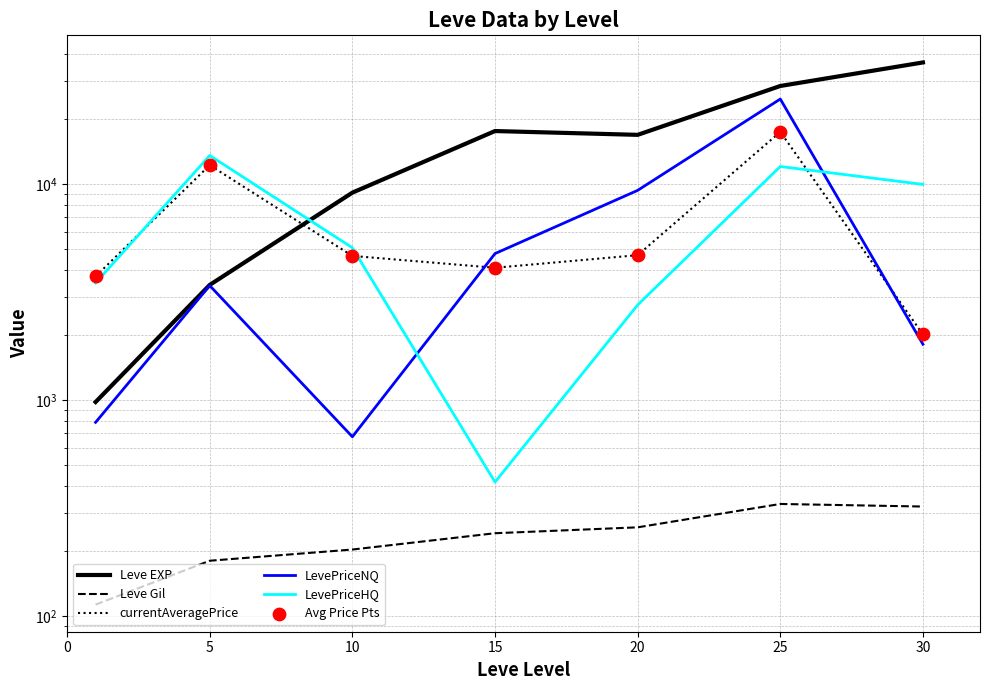

Is the value of LevePriceNQ at 5 greater than the value of LevePriceHQ at 5?

No